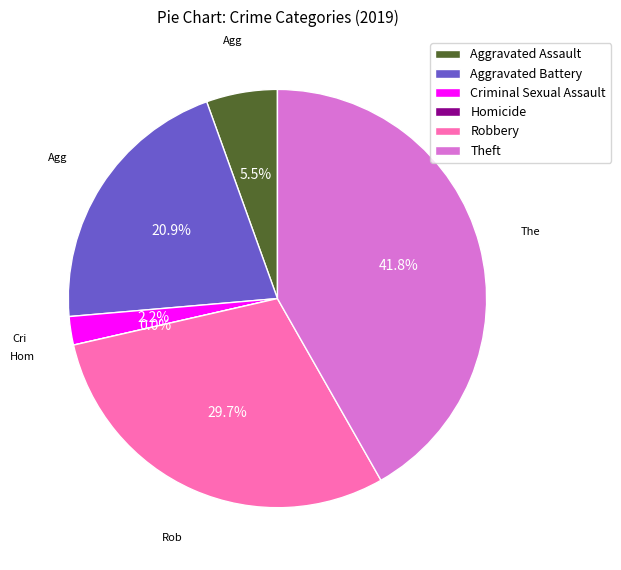

Does Aggravated Assault represent more than half of the total?

No